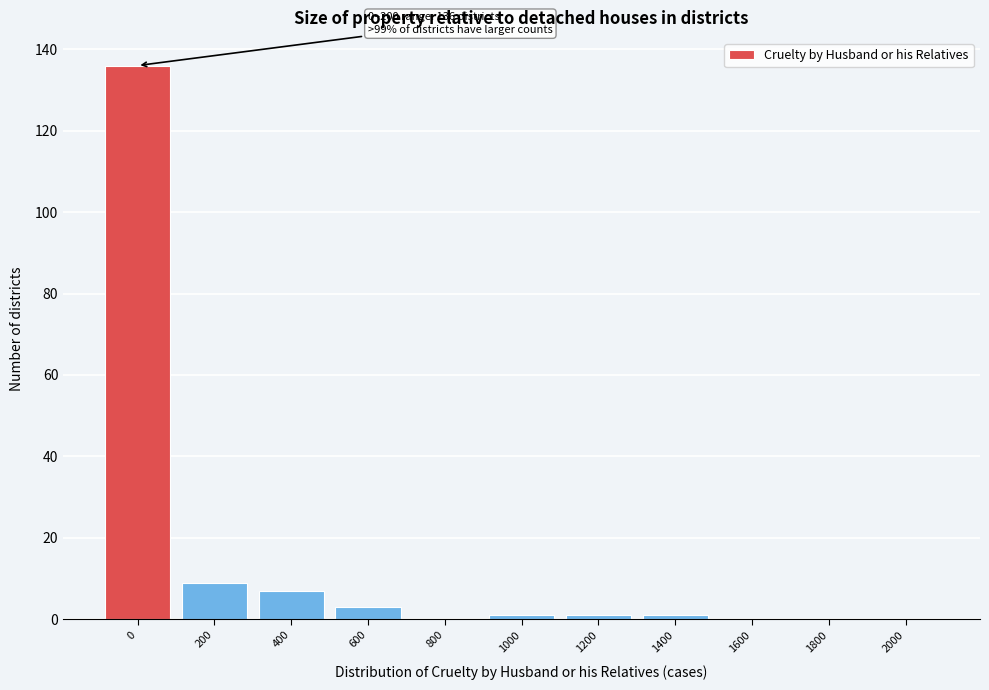

Reading right to left, what are all the values shown in this chart?

2000=0	1800=0	1600=0	1400=1	1200=1	1000=1	800=0	600=3	400=7	200=9	0=136